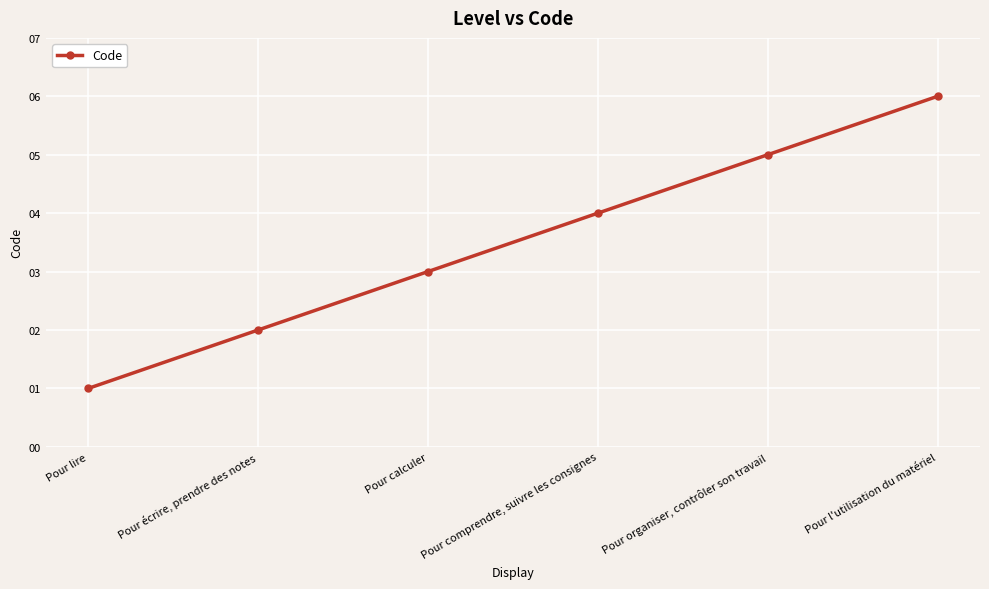

Read the value at Pour lire.

1